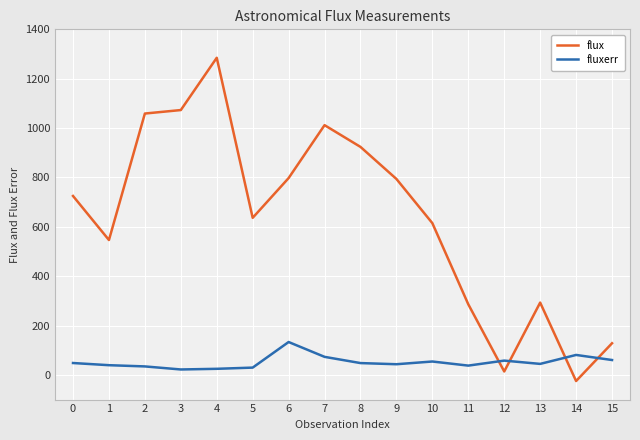

Which series has the largest range (max minus min)?

flux